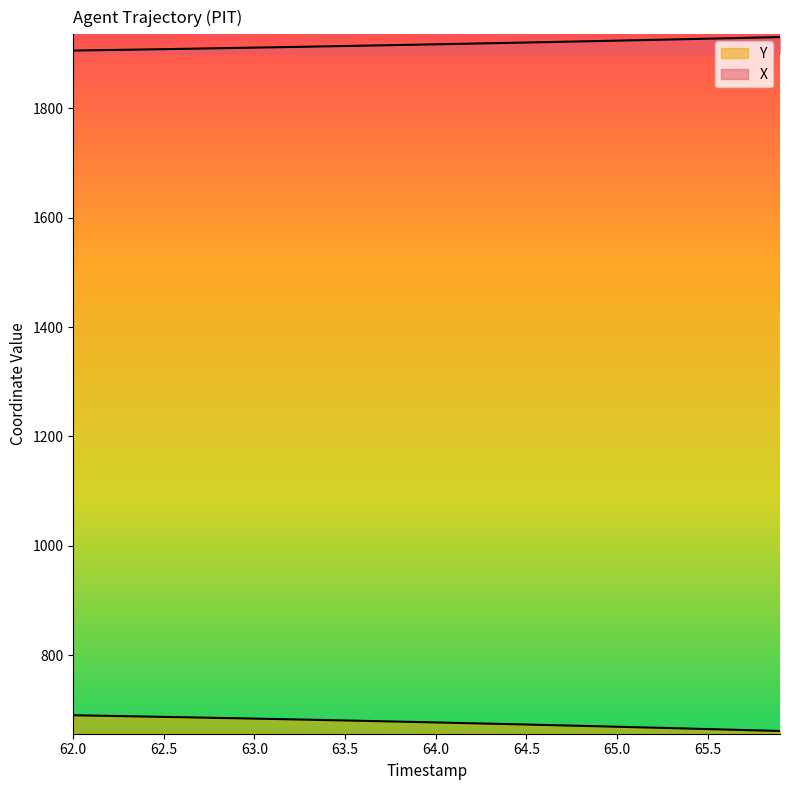

Rank the series at 63.0 from highest to lowest value.

X, Y